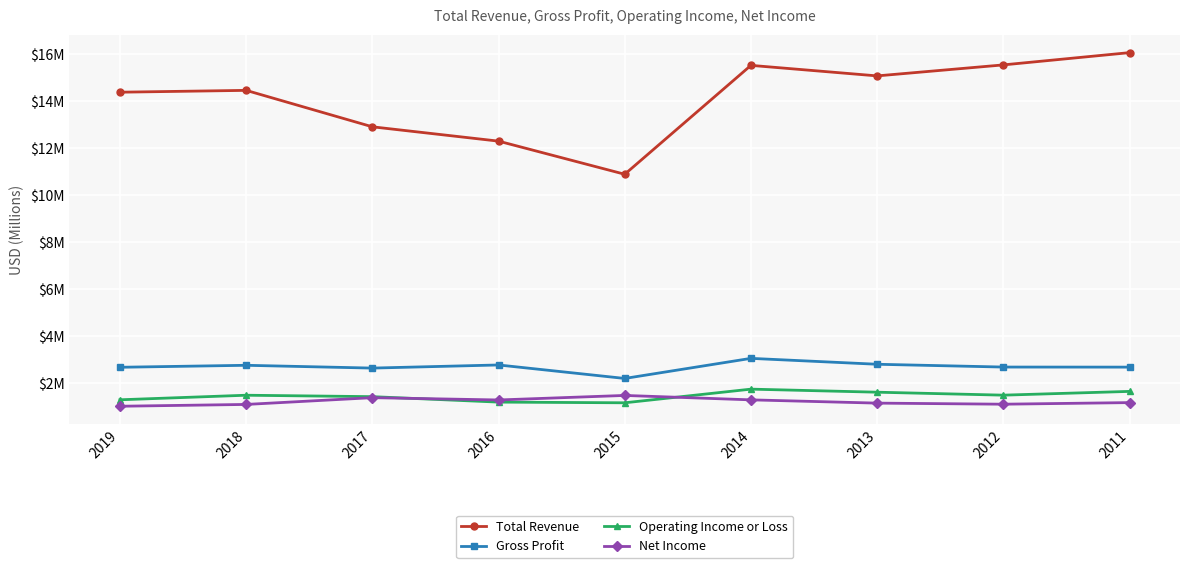

What is the difference between the second highest and minimum values in the Net Income series?

0.4